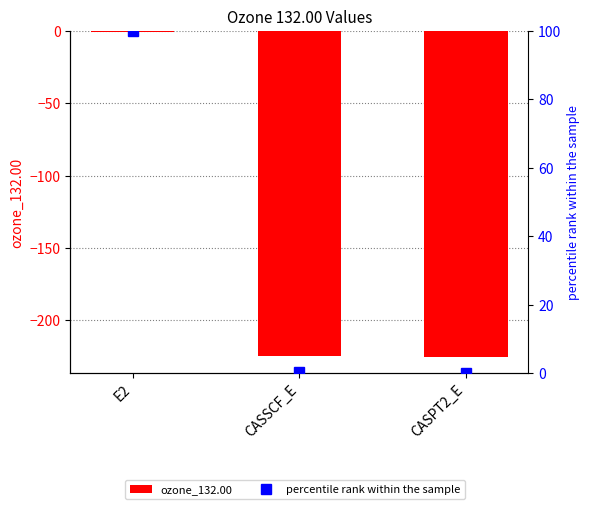

Reading left to right, transcribe all the data shown in this chart.

ozone_132.00: -0.7	-224.6	-225.3
percentile rank within the sample: 100.0	0.3	0.0